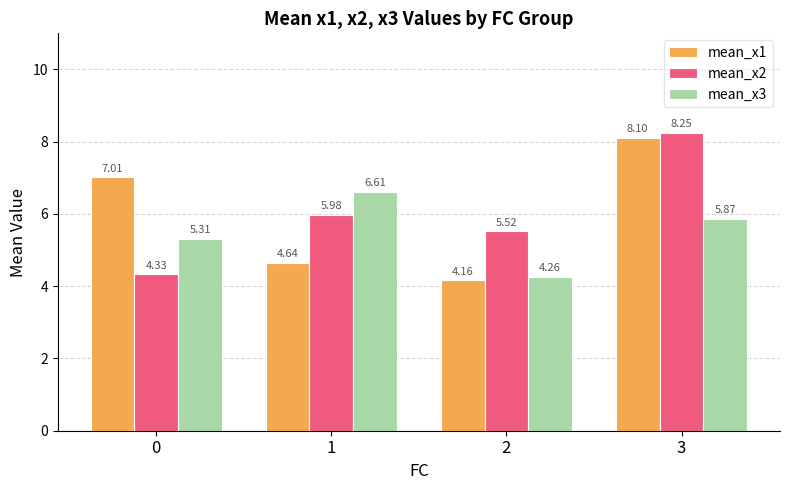

What are all the series names shown in the legend?

mean_x1, mean_x2, mean_x3